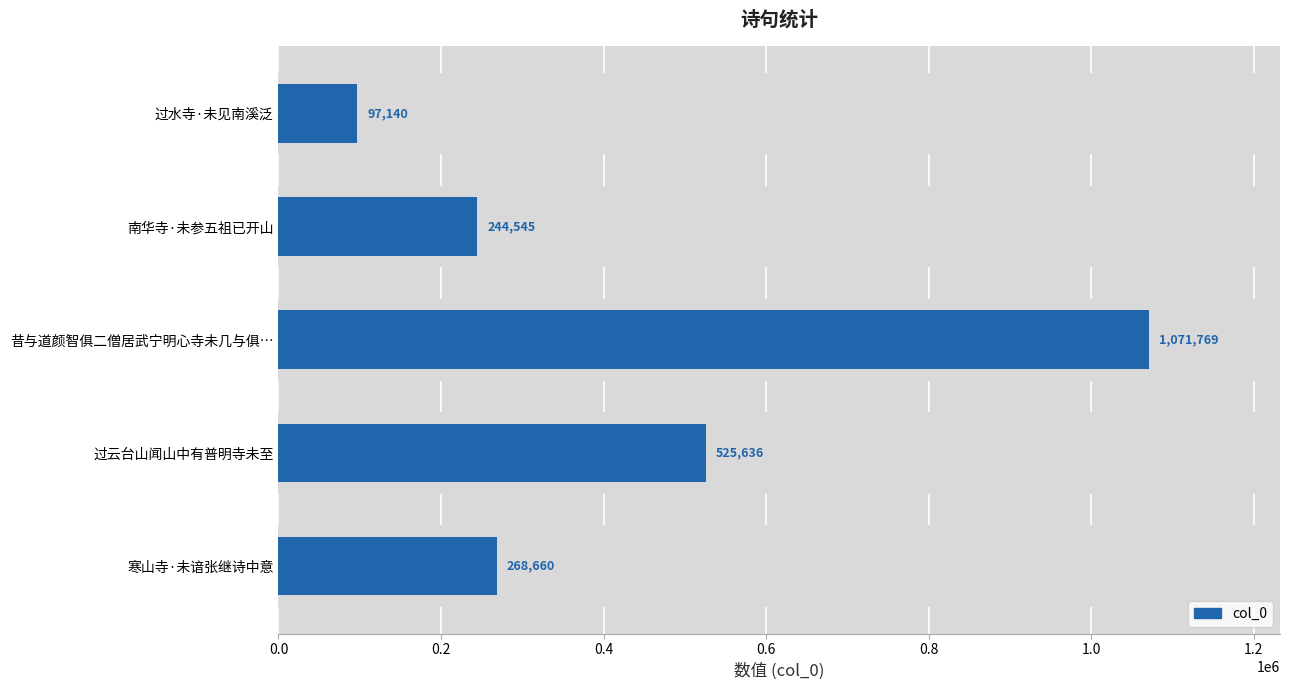

What is the sum of the values at 过云台山闻山中有普明寺未至 and 过水寺·未见南溪泛?

622776